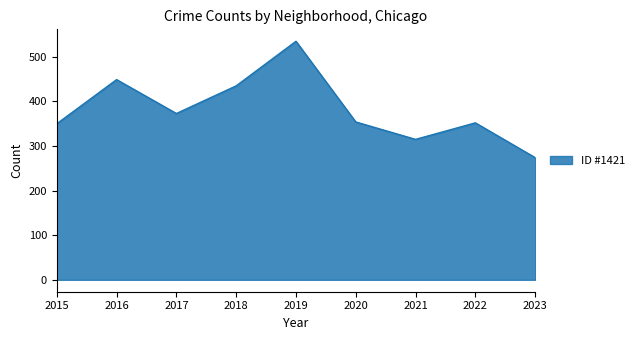

What is the difference between the maximum and minimum values?

261